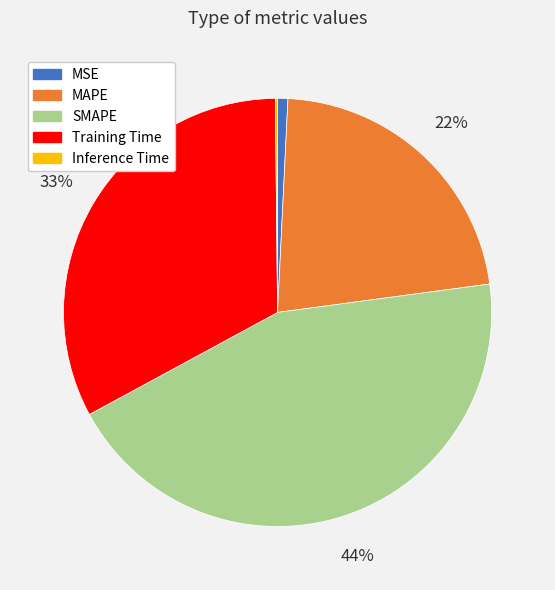

Do MAPE and Training Time together represent more than half of the pie?

Yes